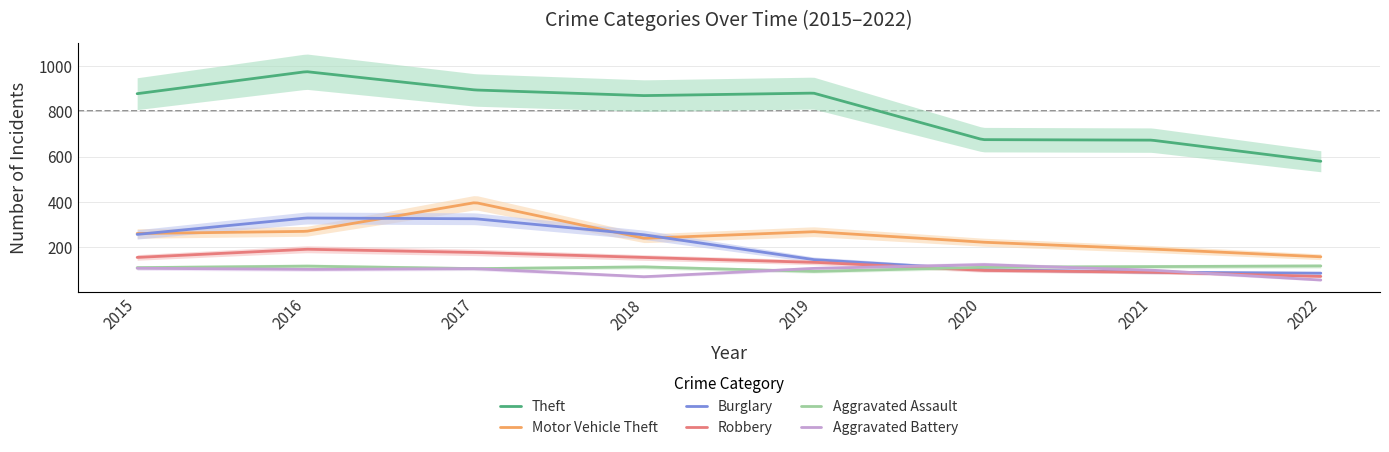

What is the total value across all series at 2019?

1642